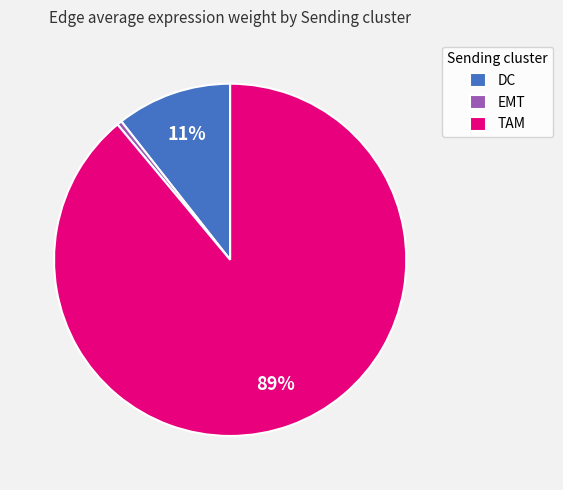

Is it true that DC is 11% of the pie?

True